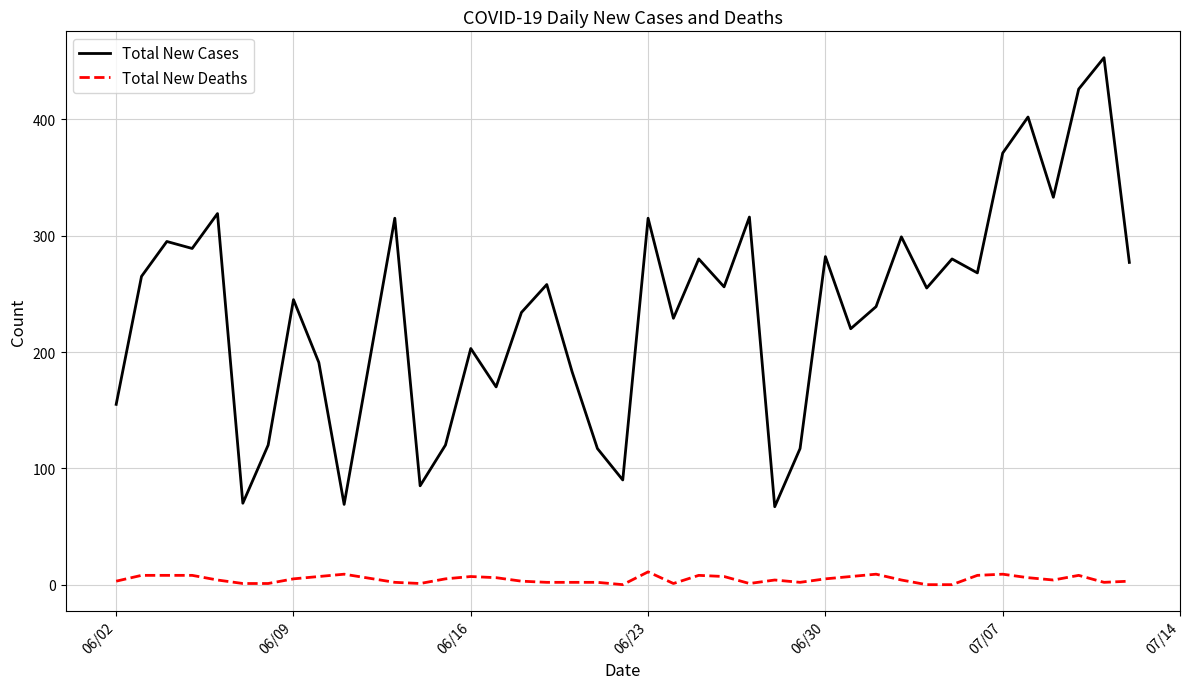

Which series has the largest total across all categories?

Total New Cases